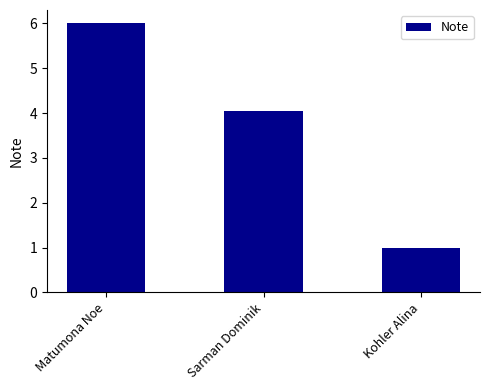

Is it true that the value at Kohler Alina is 1.0?

True